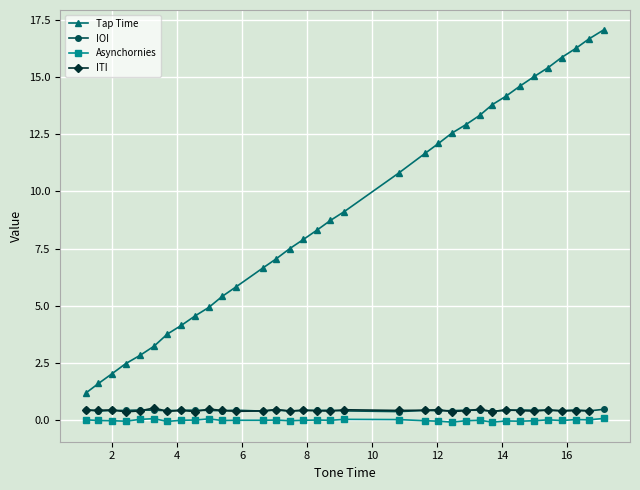

What is the value of the Tap Time point at the 32nd from the left?

16.3